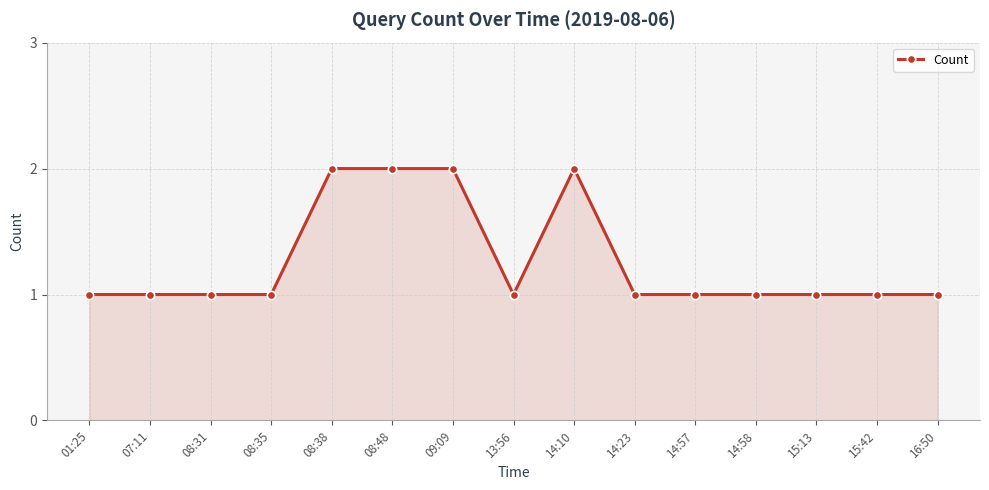

True or false: the data has more than 0 interior local peaks.

True